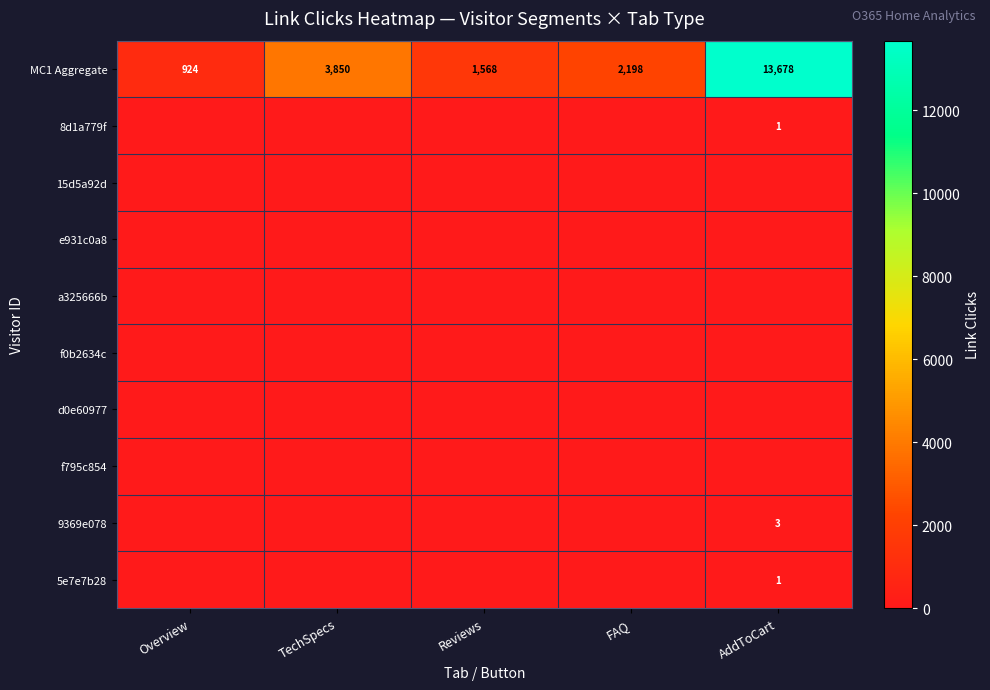

Between FAQ and TechSpecs, which is larger?

TechSpecs